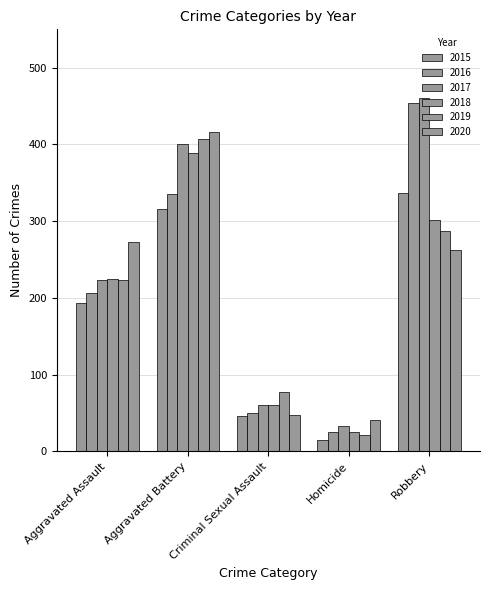

Which series has the largest range (max minus min)?

2016